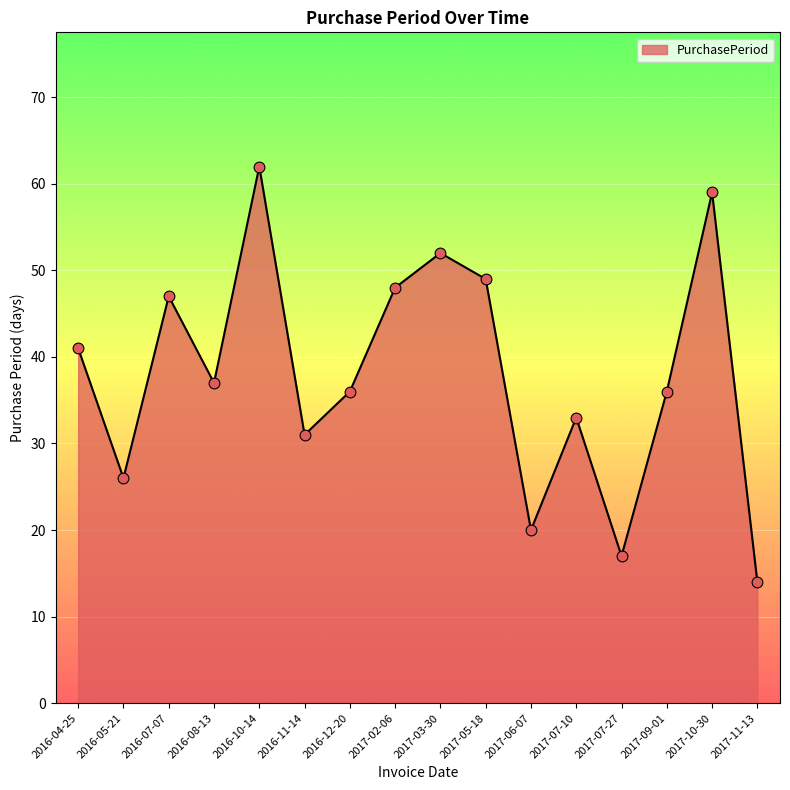

Between 2016-10-14 and 2017-06-07, which is larger?

2016-10-14